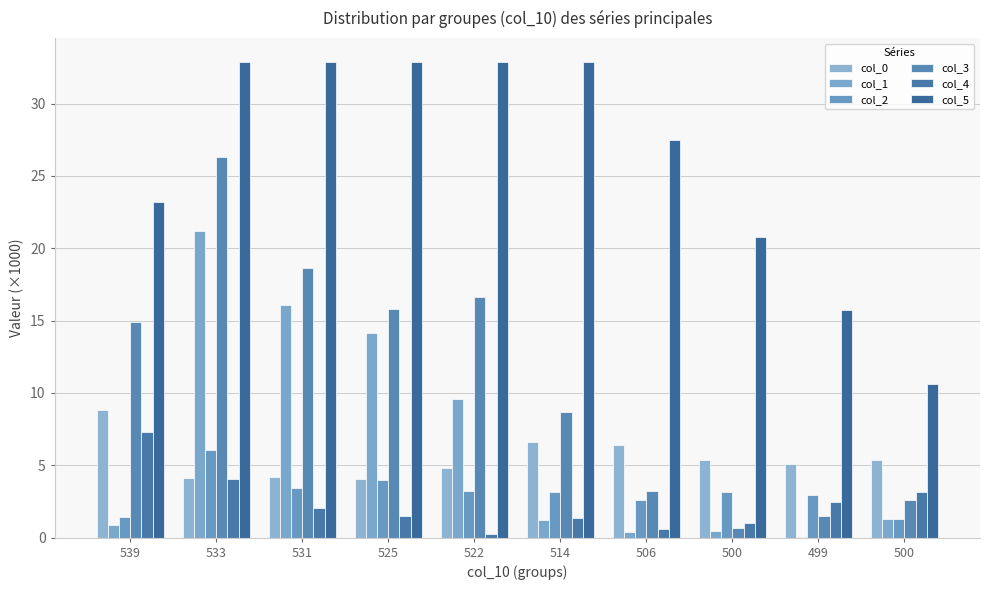

The col_1 series shows 0.4 at 506. True or false?

True